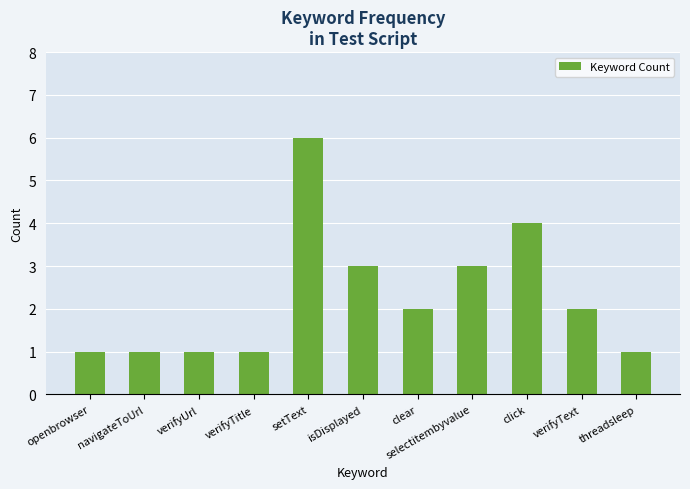

Are the bars grouped side by side (vs. stacked)?

No